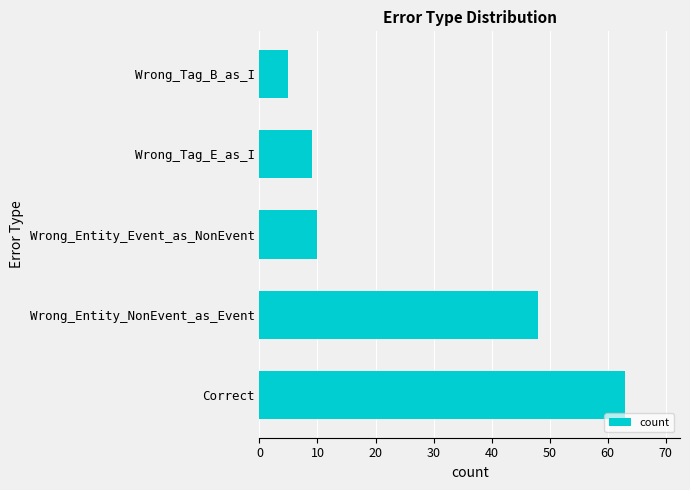

Does the chart contain stacked bars?

No